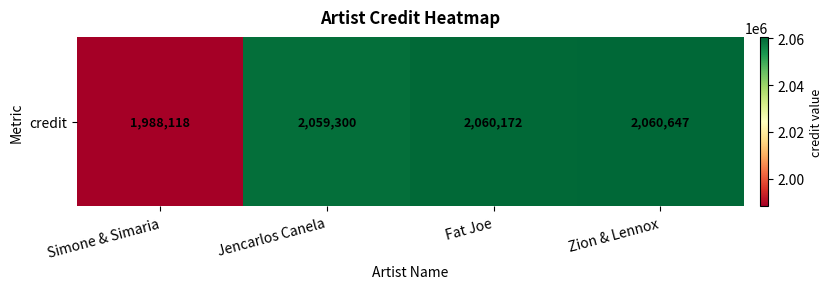

What is the change in value from Jencarlos Canela to Fat Joe?

+872